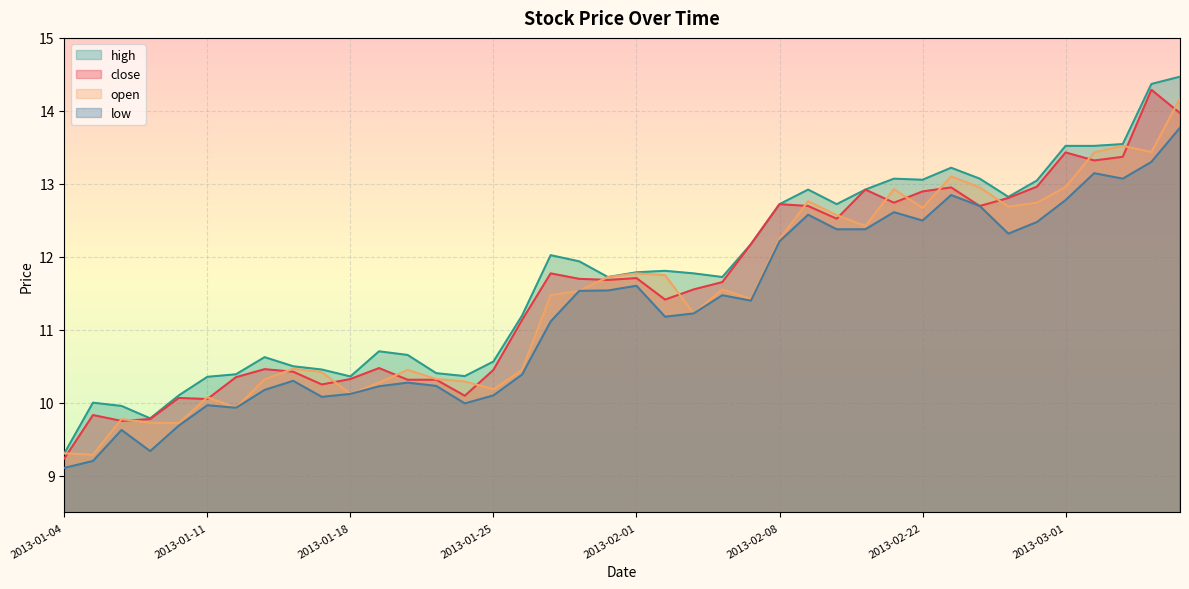

At which label is high closest to 11?

2013-01-28